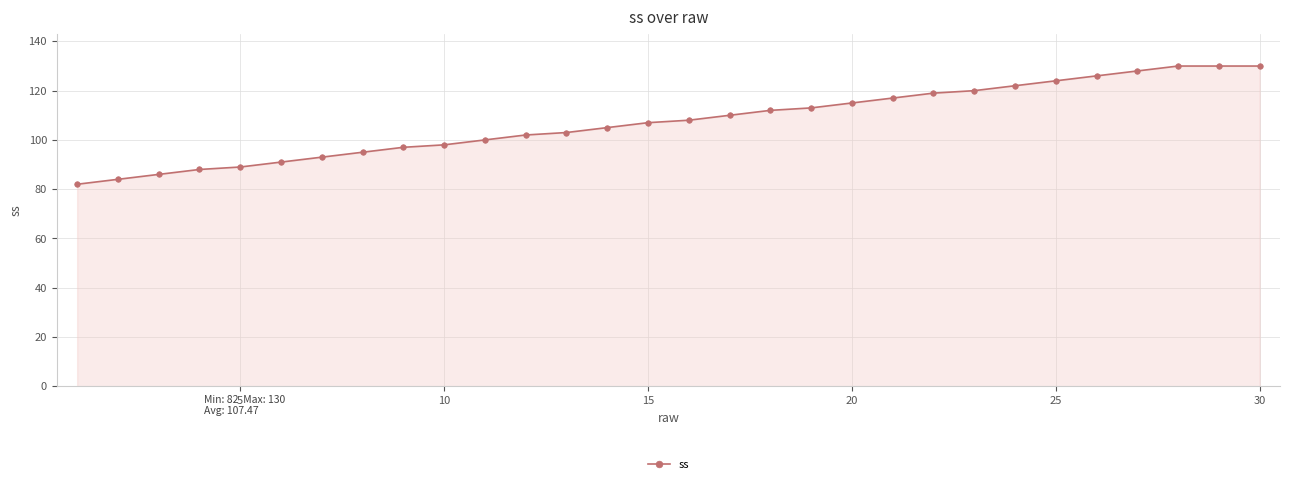

What is the value of the 22nd point from the left?

119